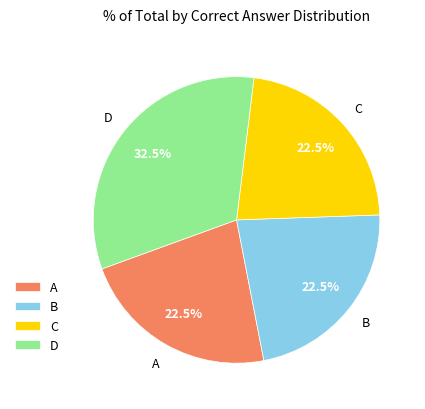

Approximately how many times larger is the value at B compared to A?

1.0